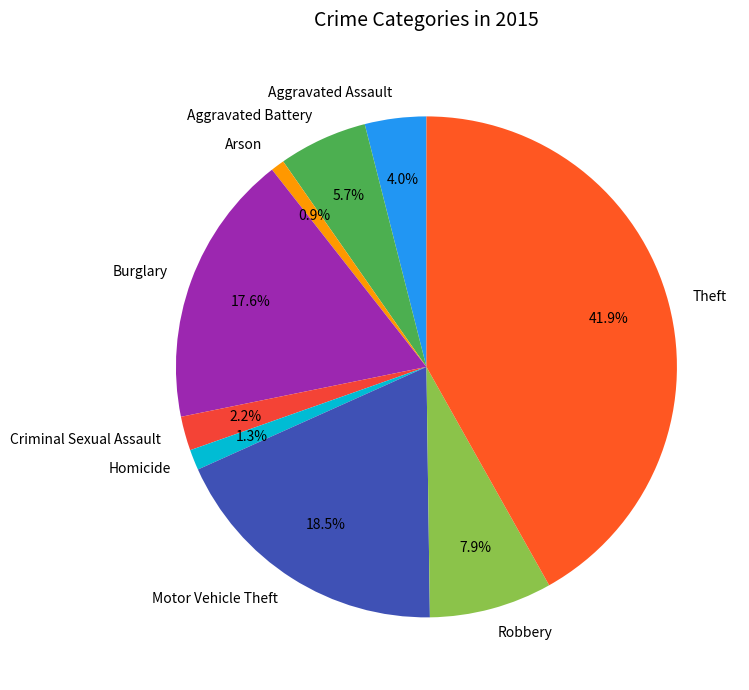

How much of the chart is everything except Criminal Sexual Assault?

97.8%